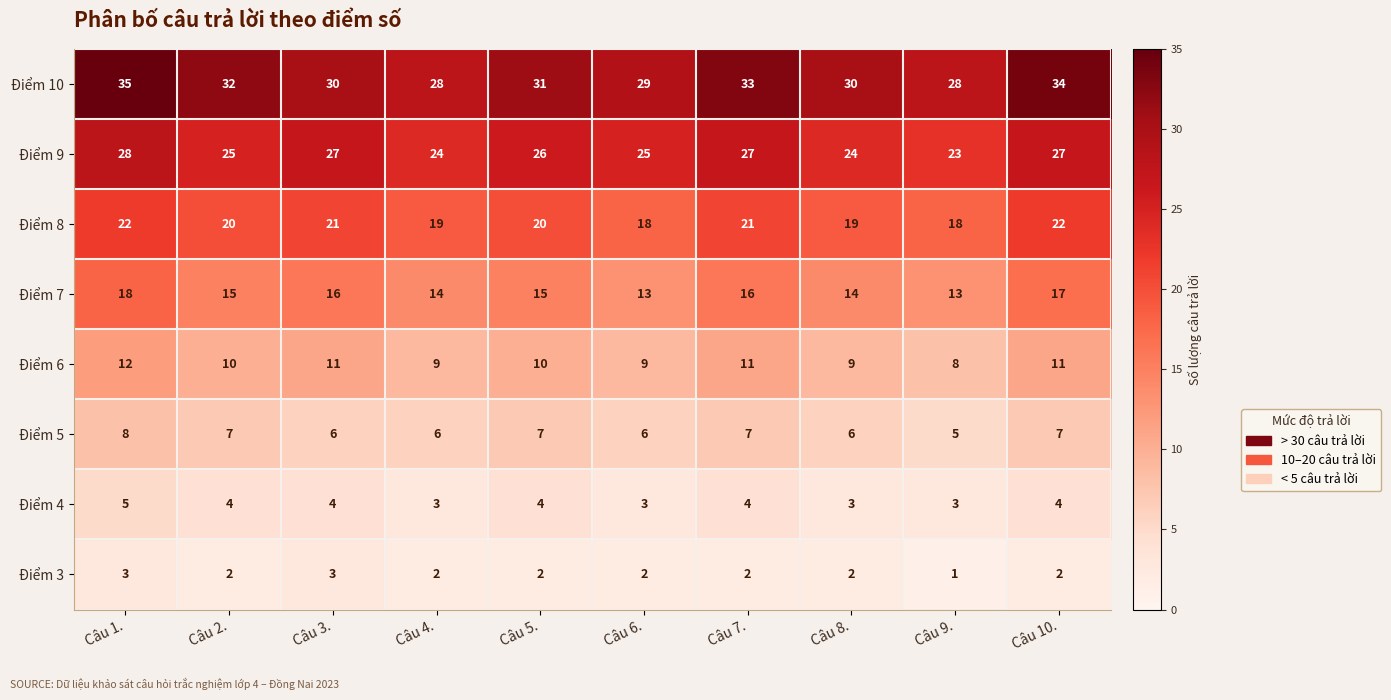

What is the sum of the Điểm 7 values at Câu 4. and Câu 9.?

27